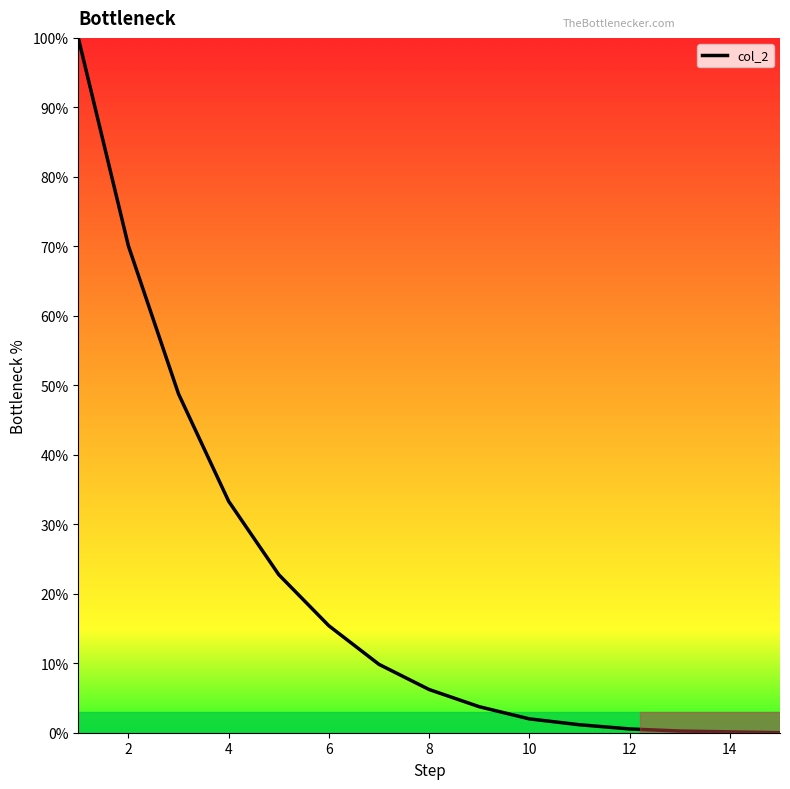

What is the greatest value displayed?

100.0